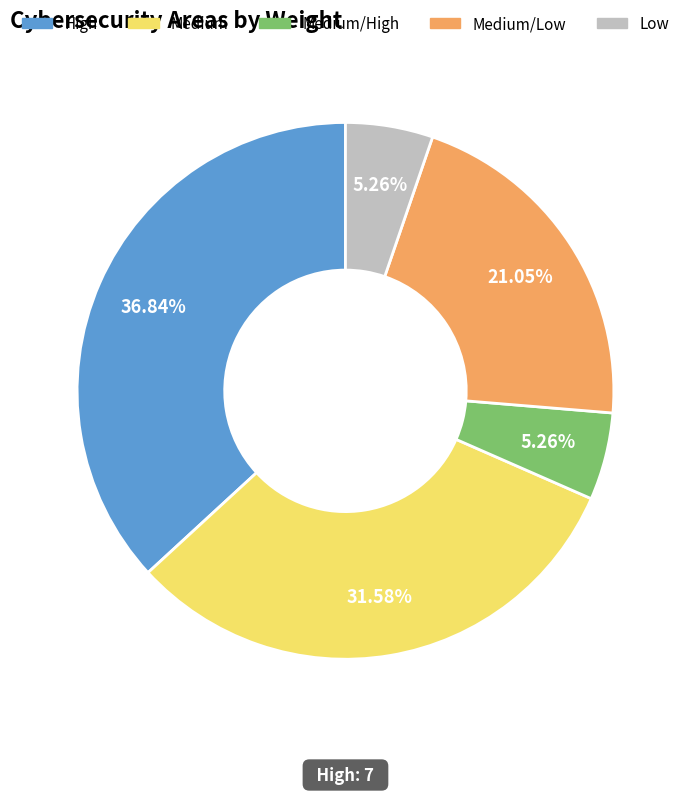

Does Medium account for over 50% of the chart?

No